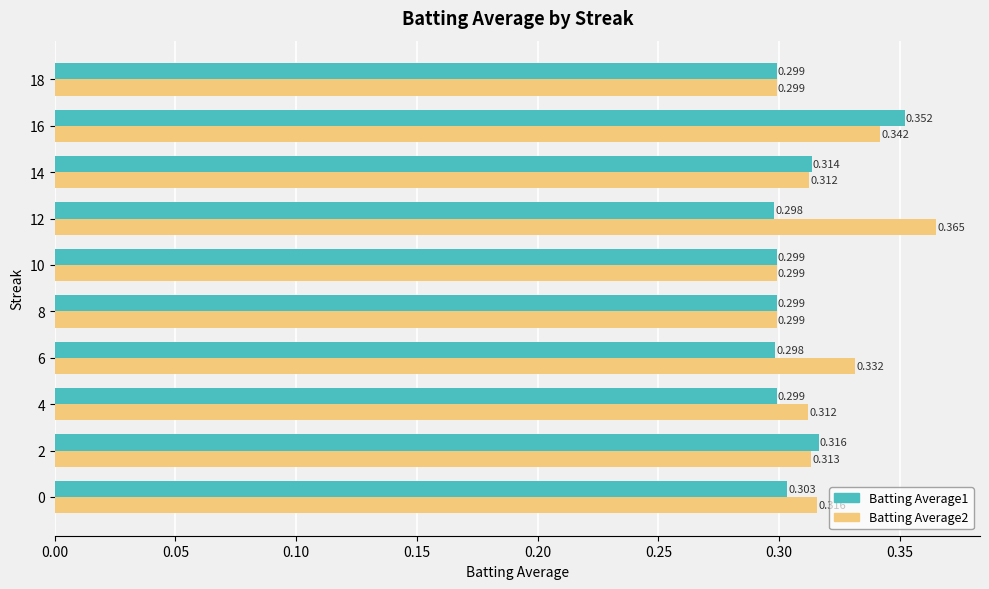

Which series has the largest total across all categories?

Batting Average2